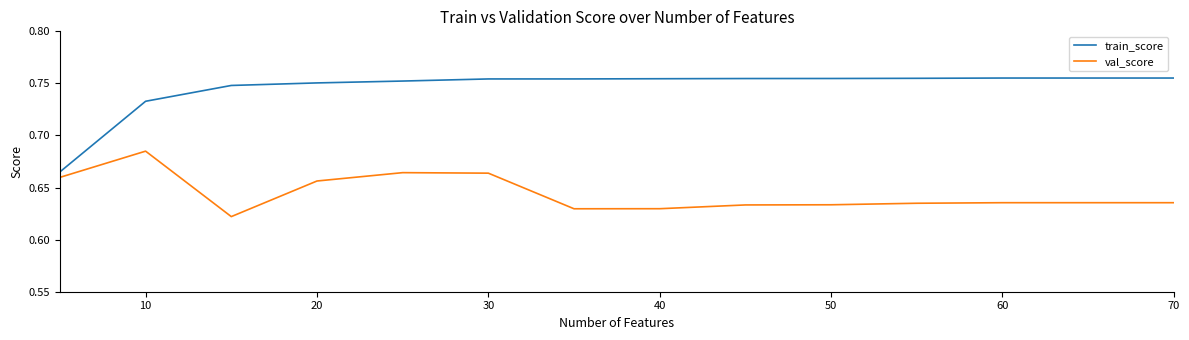

List the series in order of their overall mean, highest first.

train_score, val_score